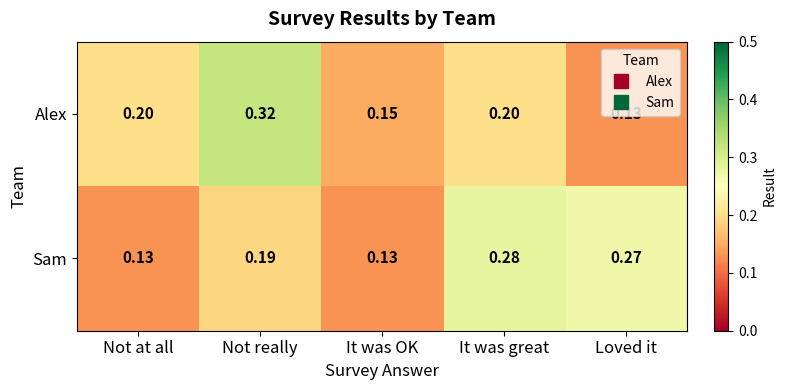

At which label does Alex reach its peak?

Not really